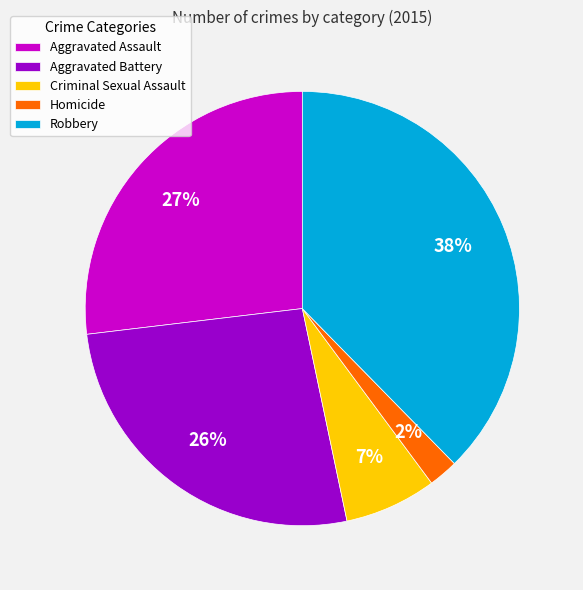

To the nearest percent, what percentage of the pie is Aggravated Assault?

27%